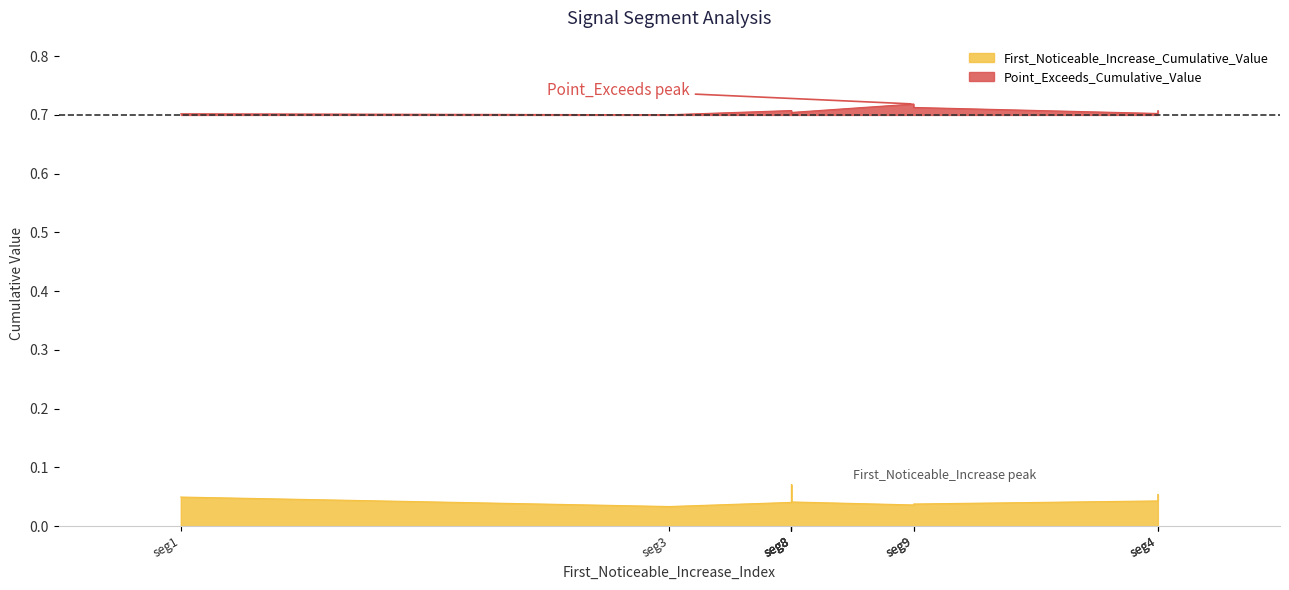

Rank the series at 50 from lowest to highest value.

First_Noticeable_Increase_Cumulative_Value, Point_Exceeds_Cumulative_Value